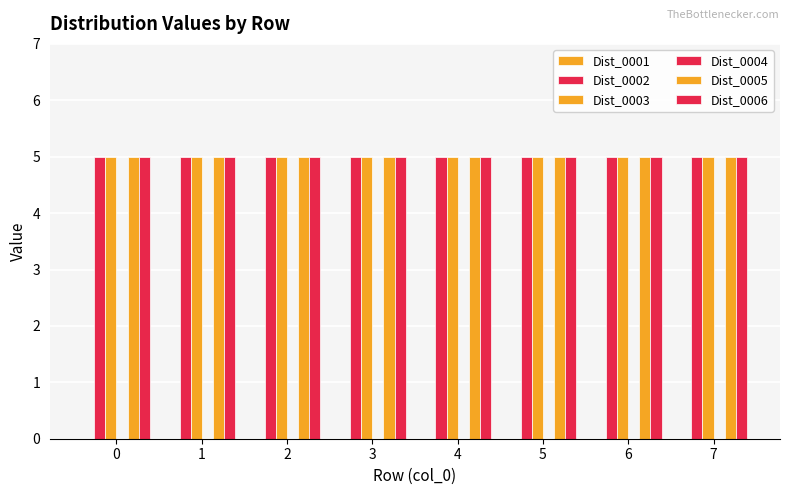

List the series in order of their peak value, lowest first.

Dist_0001, Dist_0004, Dist_0002, Dist_0003, Dist_0005, Dist_0006